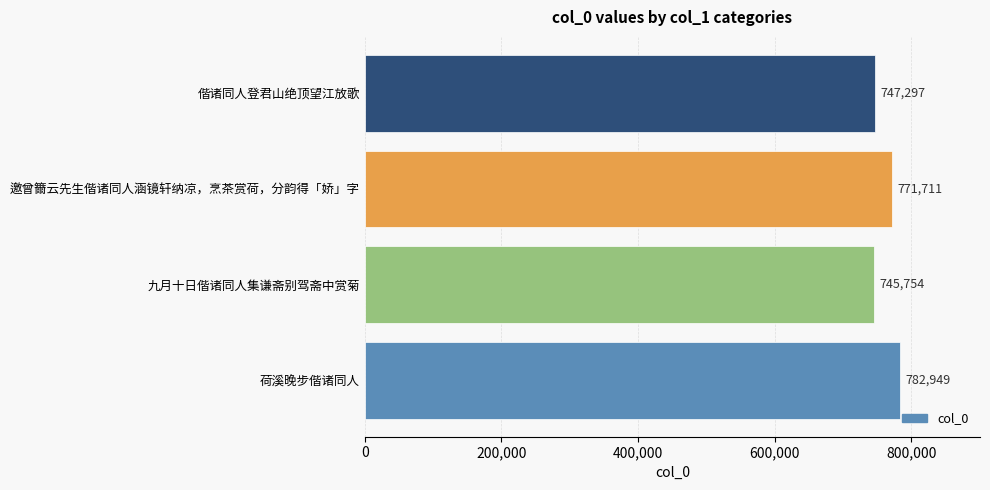

Which label corresponds to the smallest value in the chart?

九月十日偕诸同人集谦斋别驾斋中赏菊